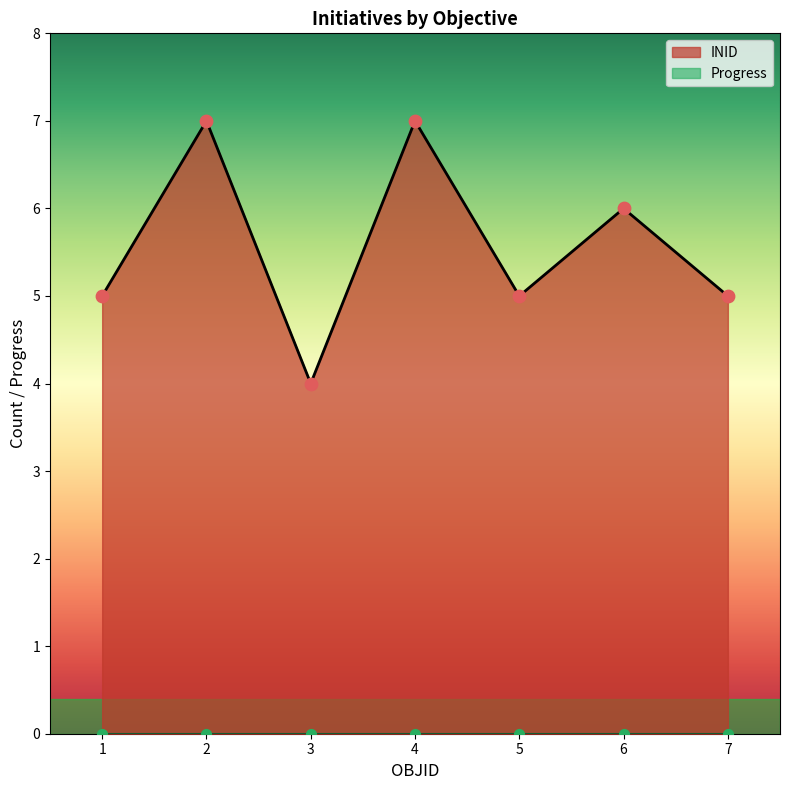

Which series reaches the minimum Y coordinate?

Progress